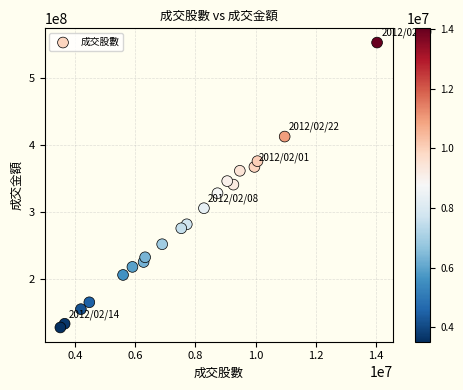

What is the range of X values (max minus min)?

10511863